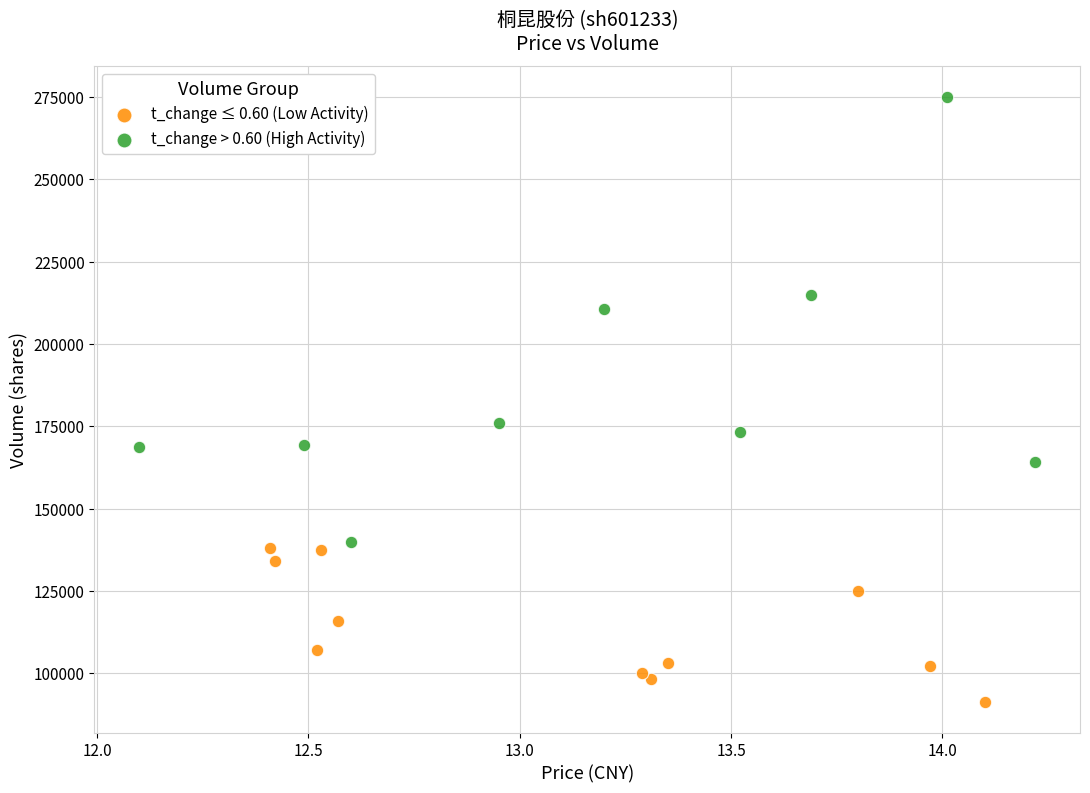

Which series contains the lowest Y value?

t_change ≤ 0.60 (Low Activity)